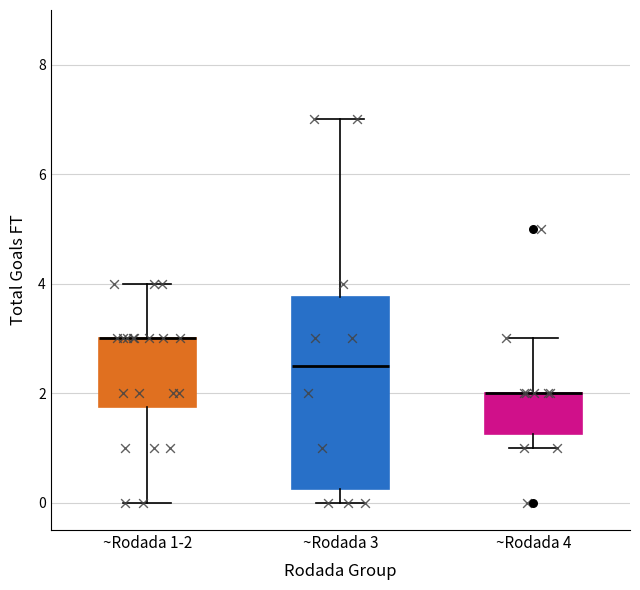

Where is the upper edge of the box for ~Rodada 1-2 on the y-axis? The values are not printed on the chart, so give them approximately, as read against the axis.

3.0